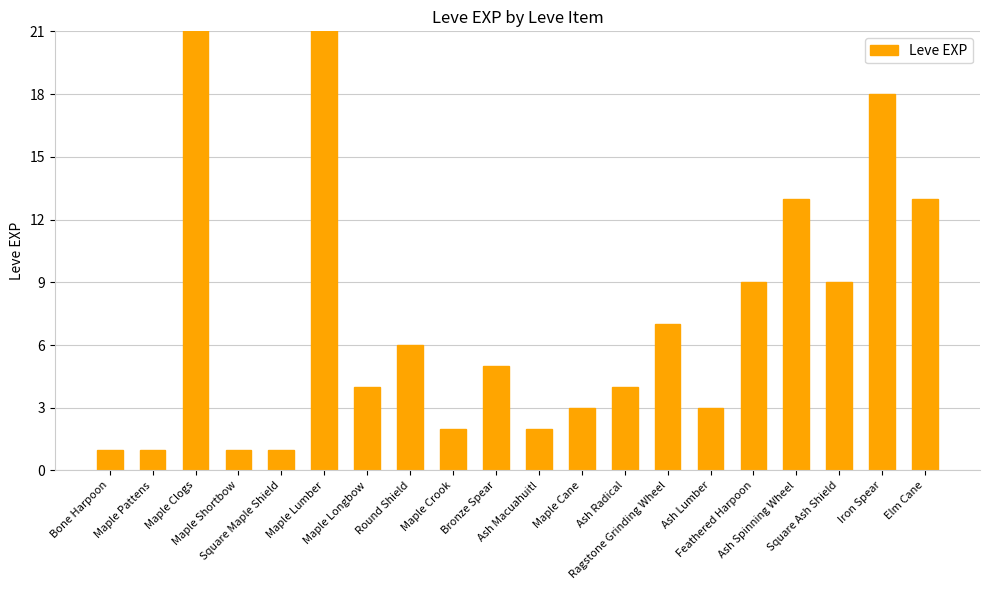

How many data points are less than 5?

10